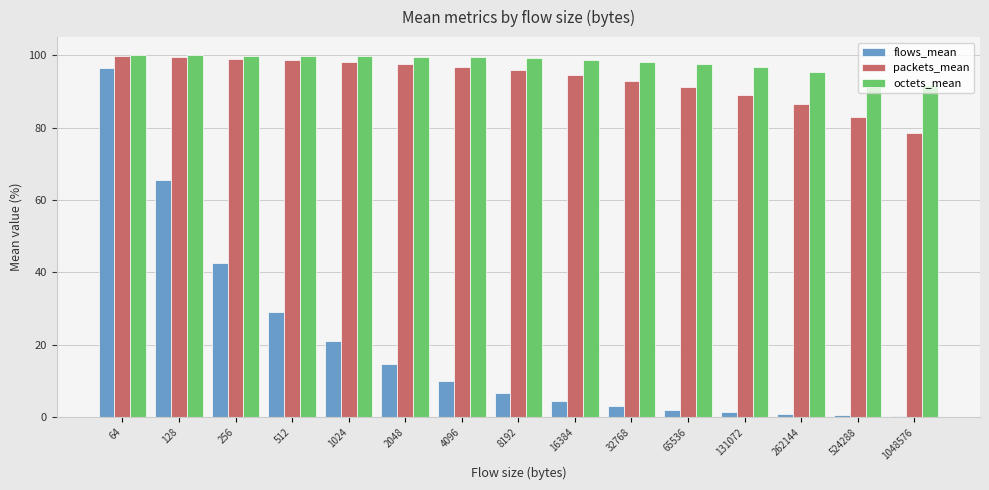

Is it true that octets_mean equals 153.4 at 524288?

False